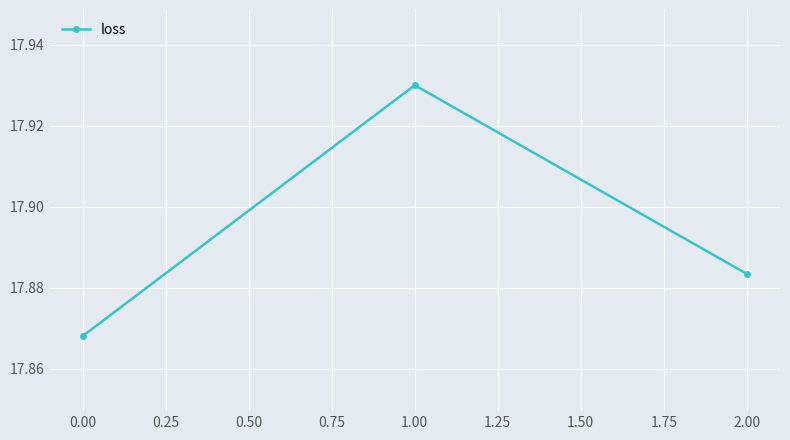

List the labels in order of value, largest first.

1.00, 2.00, 0.00